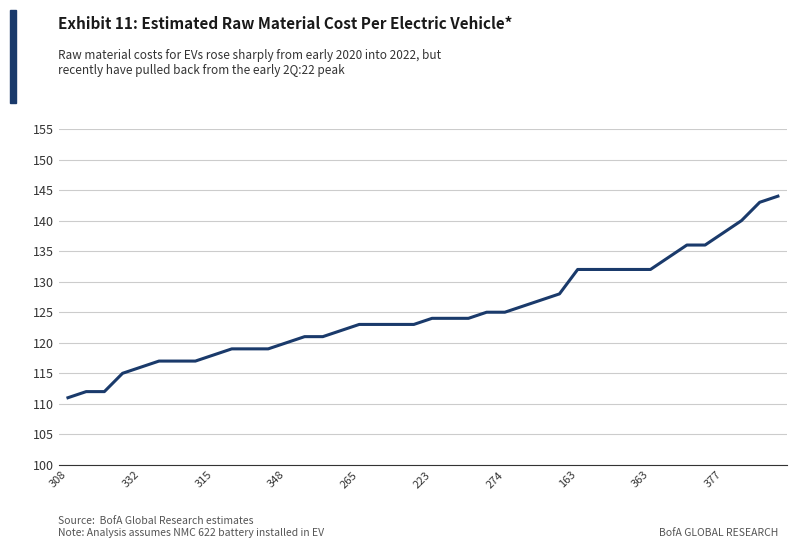

Does the chart display data point markers on the line(s)?

No